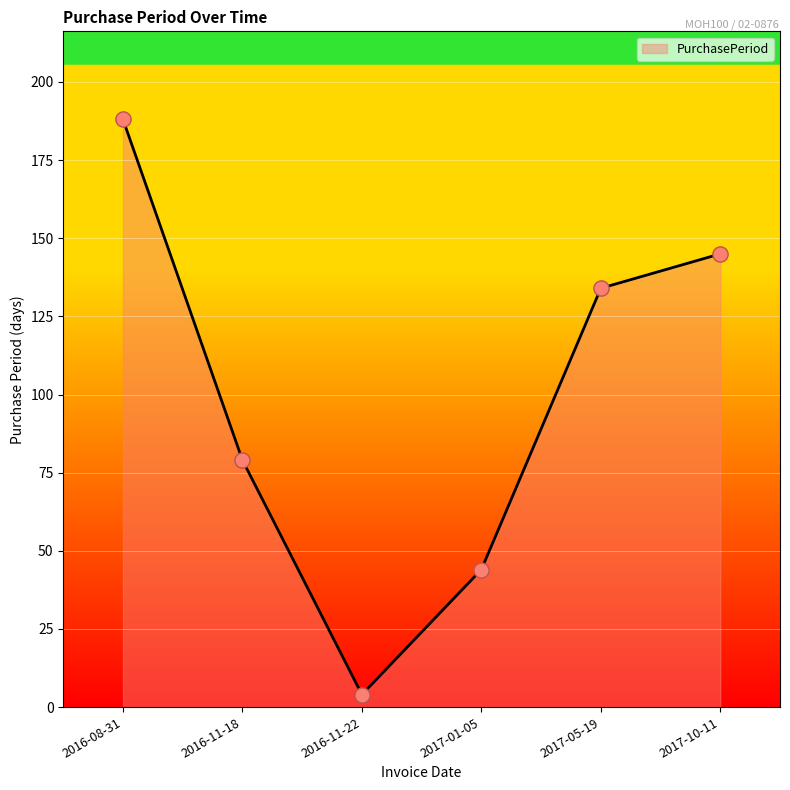

Between 2017-10-11 and 2016-08-31, which is larger?

2016-08-31